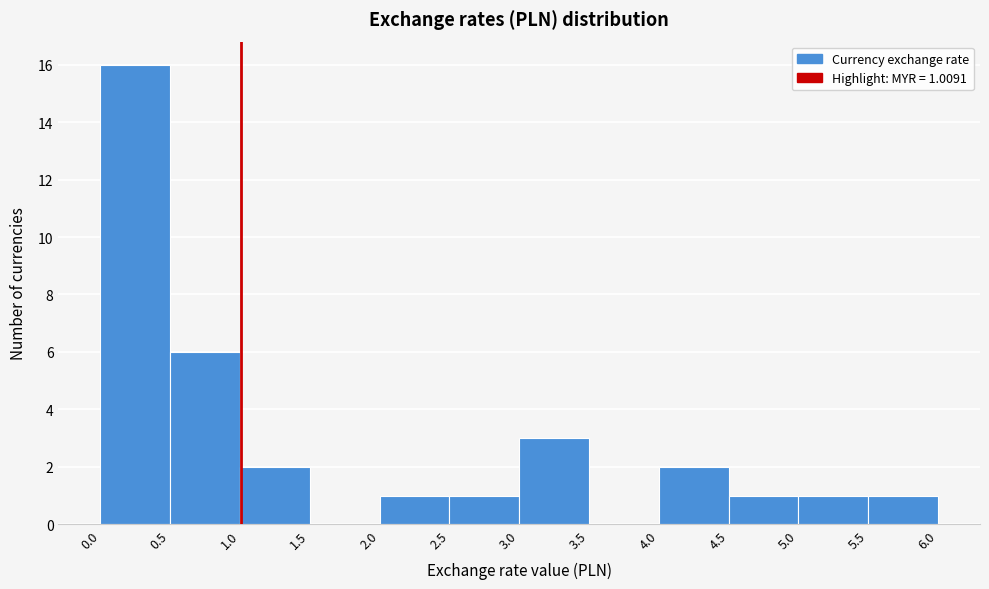

Which range on the x-axis has the tallest bar?

0.0 to 0.5